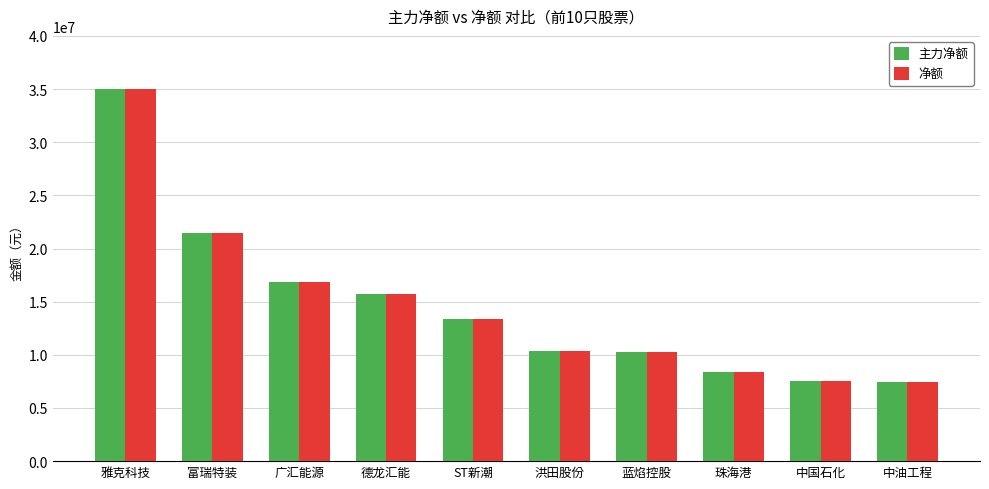

Read the 净额 value at 中油工程.

7465472